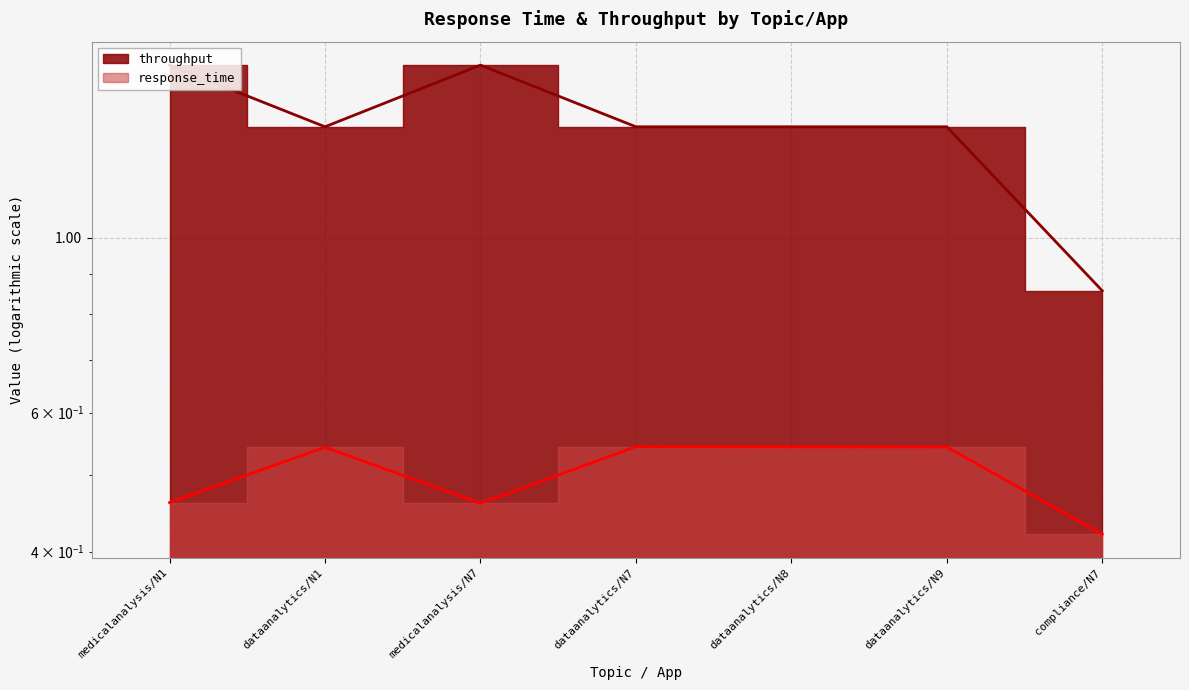

What value does the response_time series have at medicalanalysis/N1?

0.5